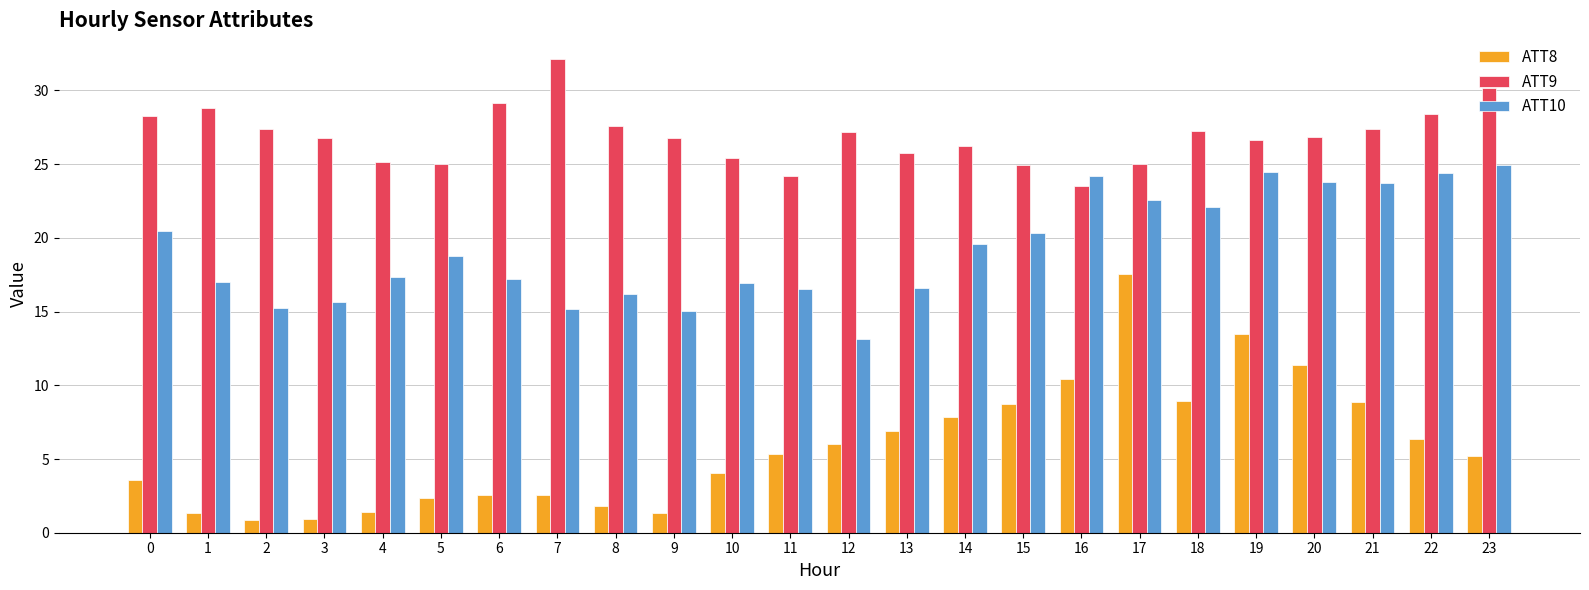

List the series in order of their peak value, lowest first.

ATT8, ATT10, ATT9